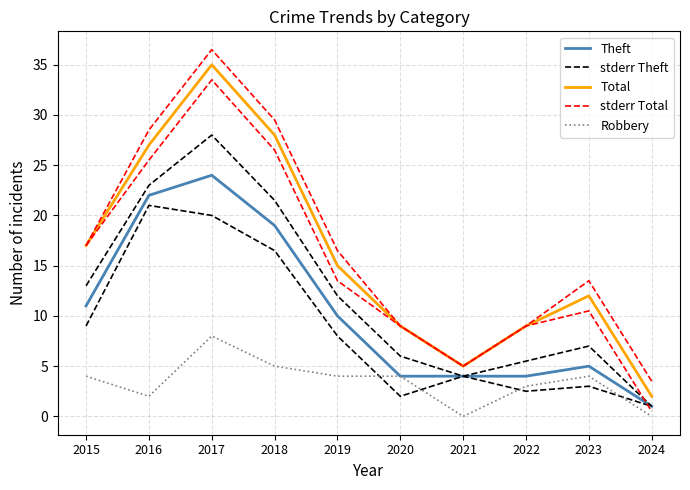

Reading left to right, transcribe all the data shown in this chart.

Theft: 11.0	22.0	24.0	19.0	10.0	4.0	4.0	4.0	5.0	1.0
stderr Theft: 13.0	23.0	28.0	21.5	12.0	6.0	4.0	5.5	7.0	1.0
Total: 17.0	27.0	35.0	28.0	15.0	9.0	5.0	9.0	12.0	2.0
stderr Total: 17.0	28.5	36.5	29.5	16.5	9.0	5.0	9.0	13.5	3.5
Robbery: 4.0	2.0	8.0	5.0	4.0	4.0	0.0	3.0	4.0	0.0